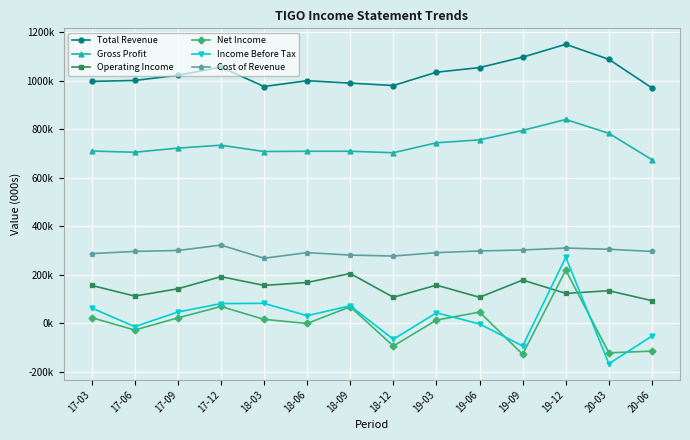

What are all the series names shown in the legend?

Total Revenue, Gross Profit, Operating Income, Net Income, Income Before Tax, Cost of Revenue